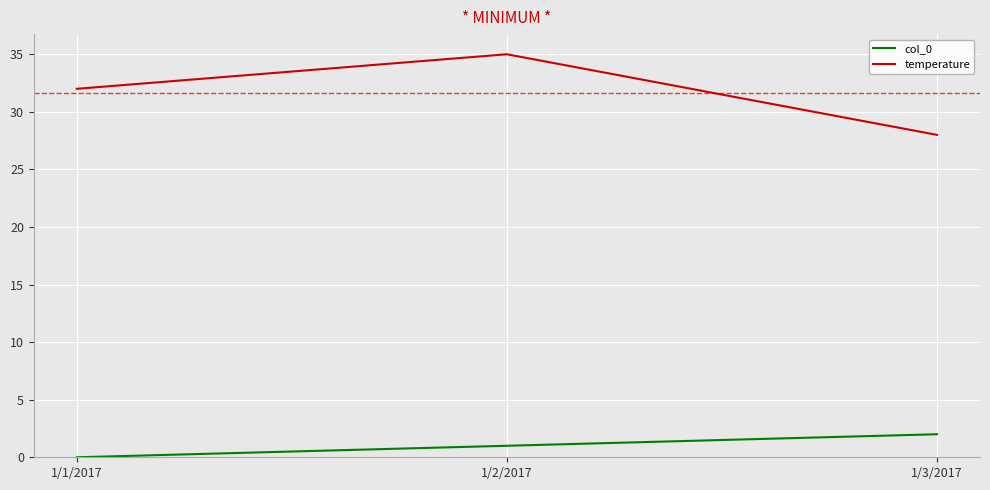

Count the col_0 values in the range 0 to 2.

3